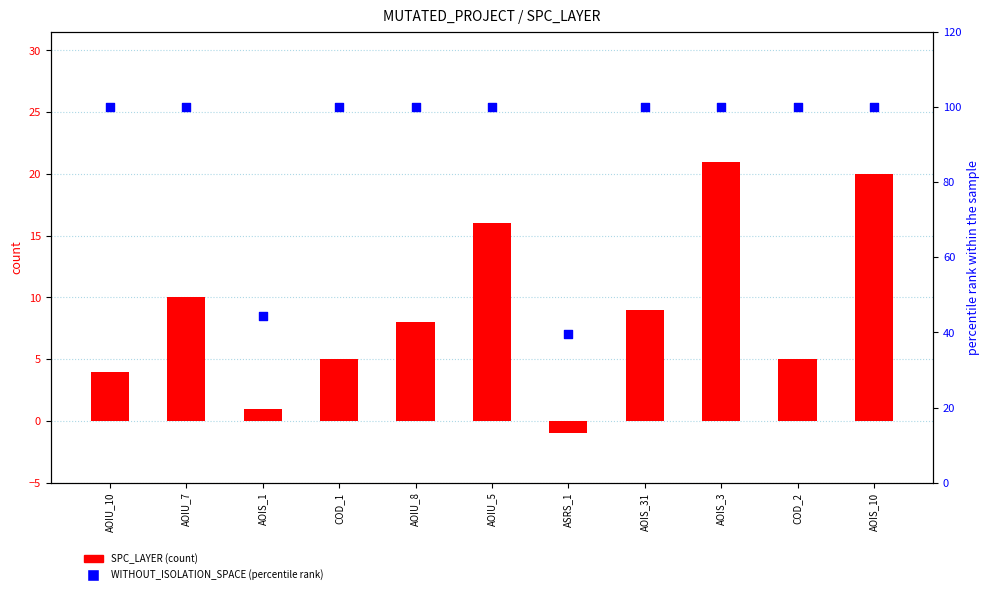

Is the value of WITHOUT_ISOLATION_SPACE (normalized %) at AOIU_10 greater than the value of SPC_LAYER (count) at ASRS_1?

Yes